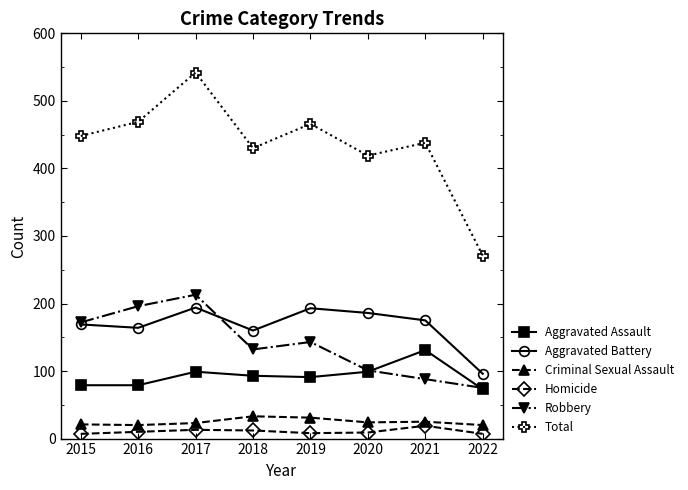

True or false: Aggravated Battery and Homicide intersect in this chart.

False